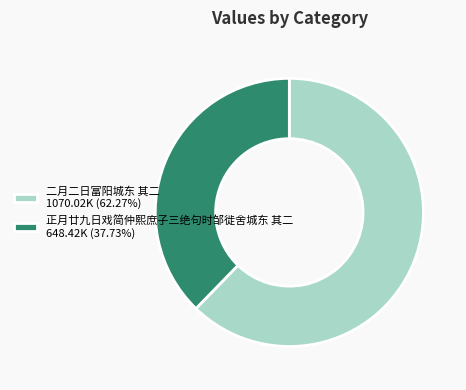

Approximately how many times larger is the value at 二月二日富阳城东 其二 compared to 正月廿九日戏简仲熙庶子三绝句时邹徙舍城东 其二?

1.7